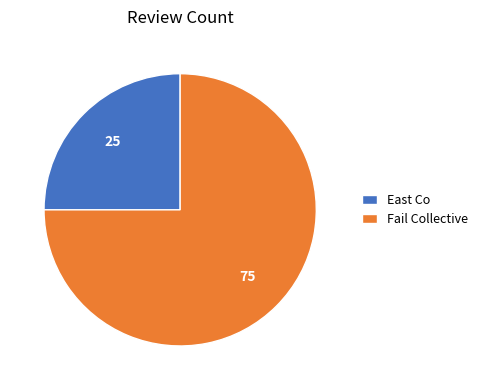

Combined, do Fail Collective and East Co account for over 50%?

Yes